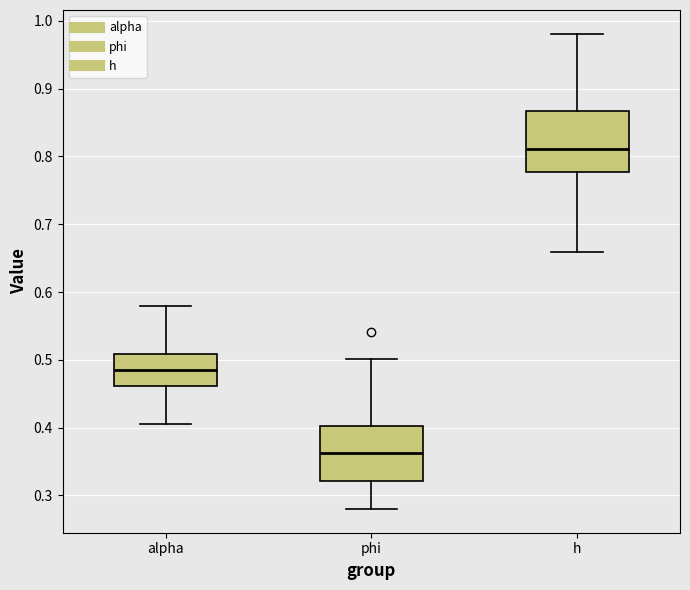

Reading left to right, transcribe this box plot: for each box, give where its median line is, the range the box spans, and where its two whiskers end, as read against the y-axis. The values are not printed on the chart, so give them approximately, as read against the axis.

alpha: median 0.49, box 0.46 to 0.51, whiskers 0.41 to 0.58
phi: median 0.36, box 0.32 to 0.40, whiskers 0.28 to 0.50
h: median 0.81, box 0.78 to 0.87, whiskers 0.66 to 0.98